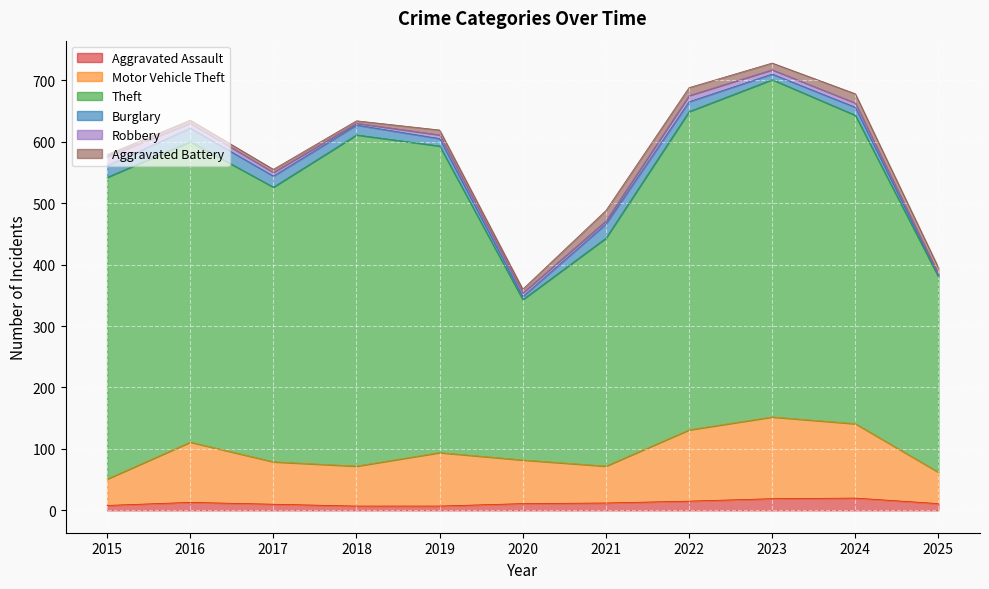

The value of Aggravated Battery at 2021 is 17. True or false?

True